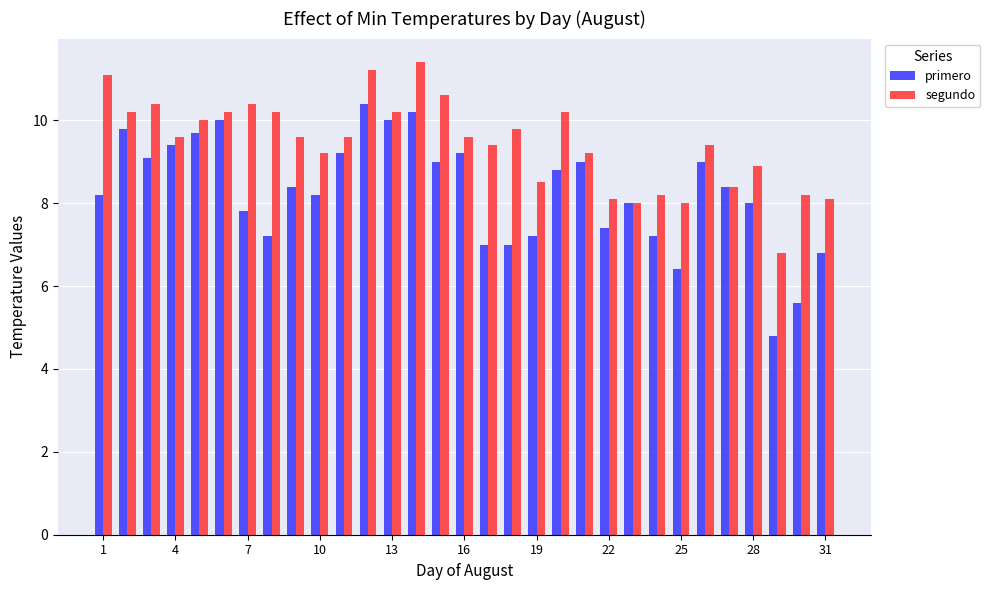

What is the difference between the maximum and minimum values in the primero series?

5.6